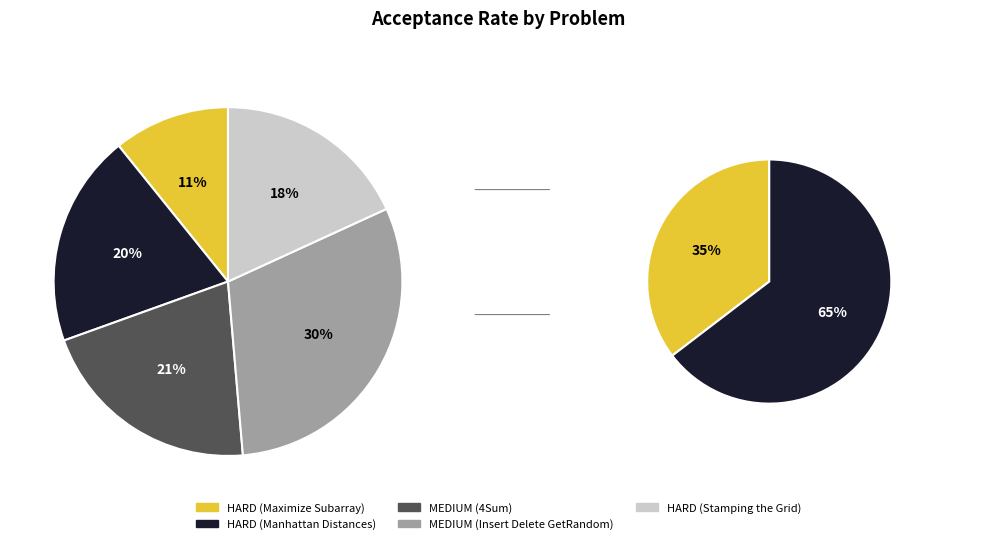

Between MEDIUM (Insert Delete GetRandom) and MEDIUM (4Sum), which is larger?

MEDIUM (Insert Delete GetRandom)